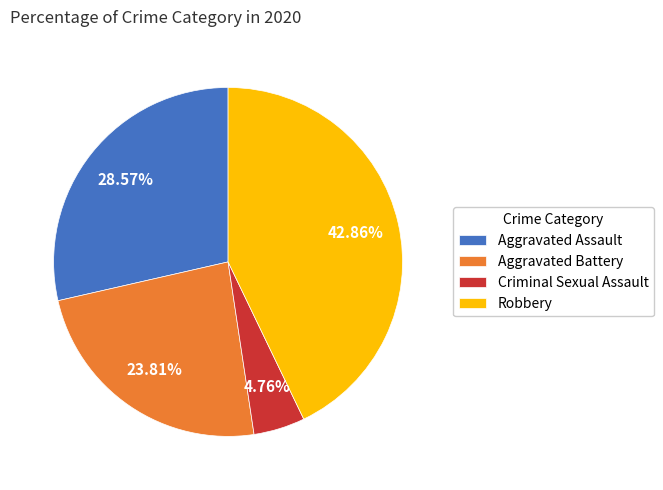

To the nearest percent, what percentage of the pie is Aggravated Battery?

24%